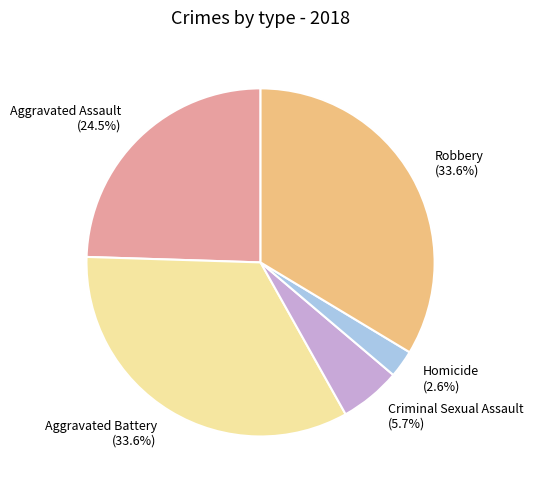

Which slice is the smallest?

Homicide